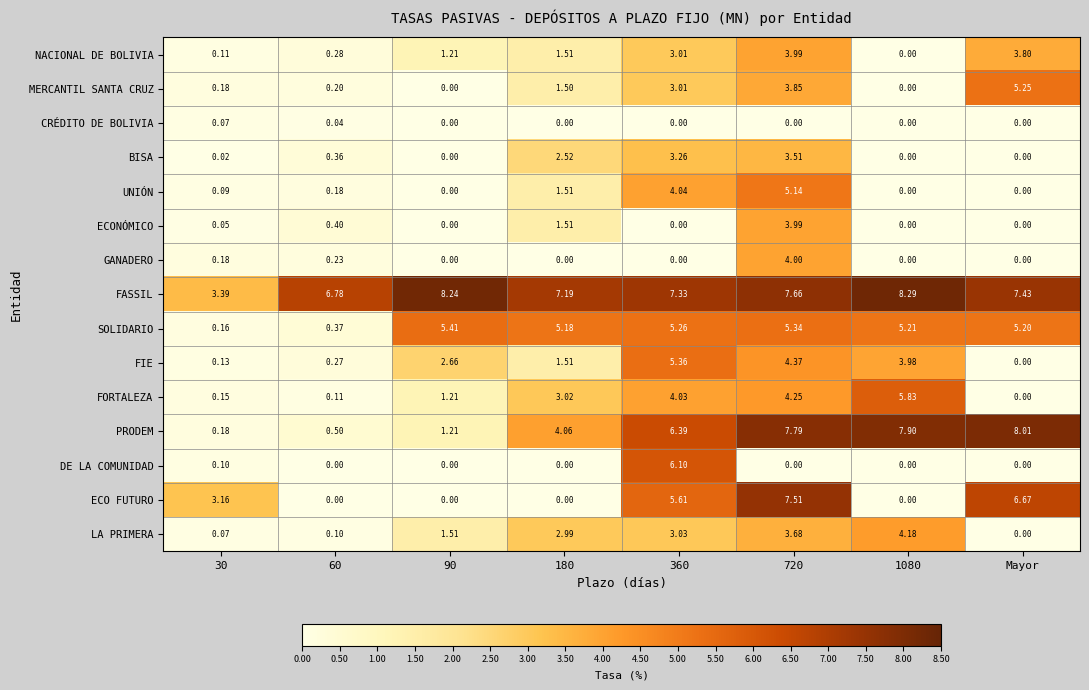

Which series has the widest spread of values?

PRODEM